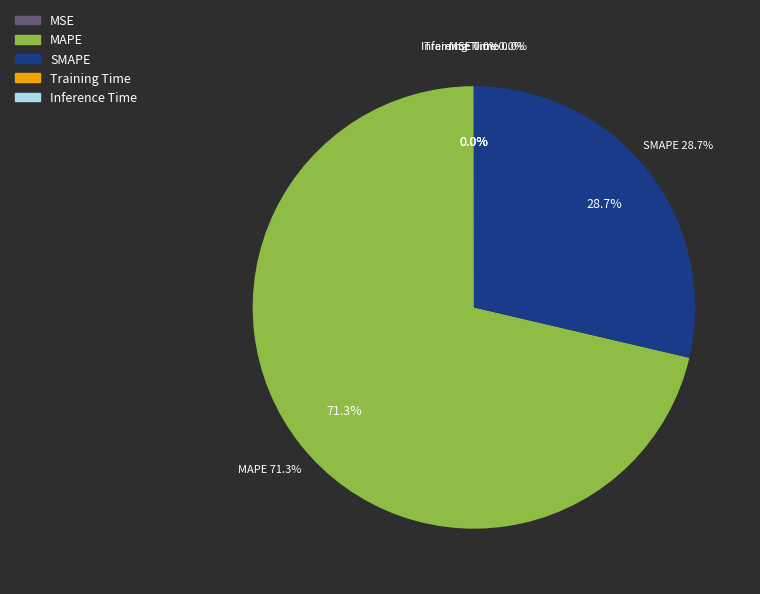

Which slice is the smallest?

Inference Time